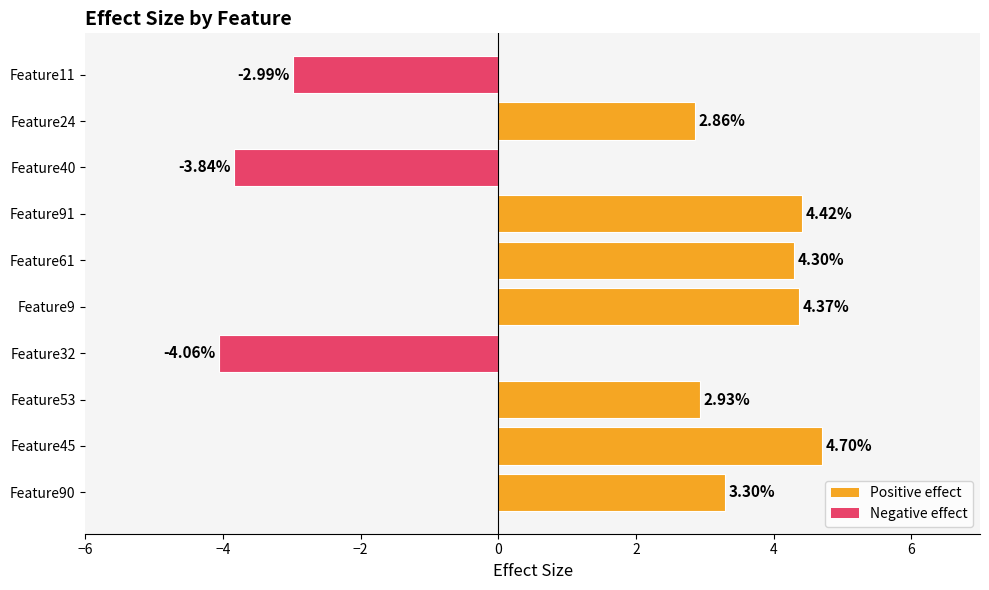

Which has a higher value, Feature24 or Feature11?

Feature24